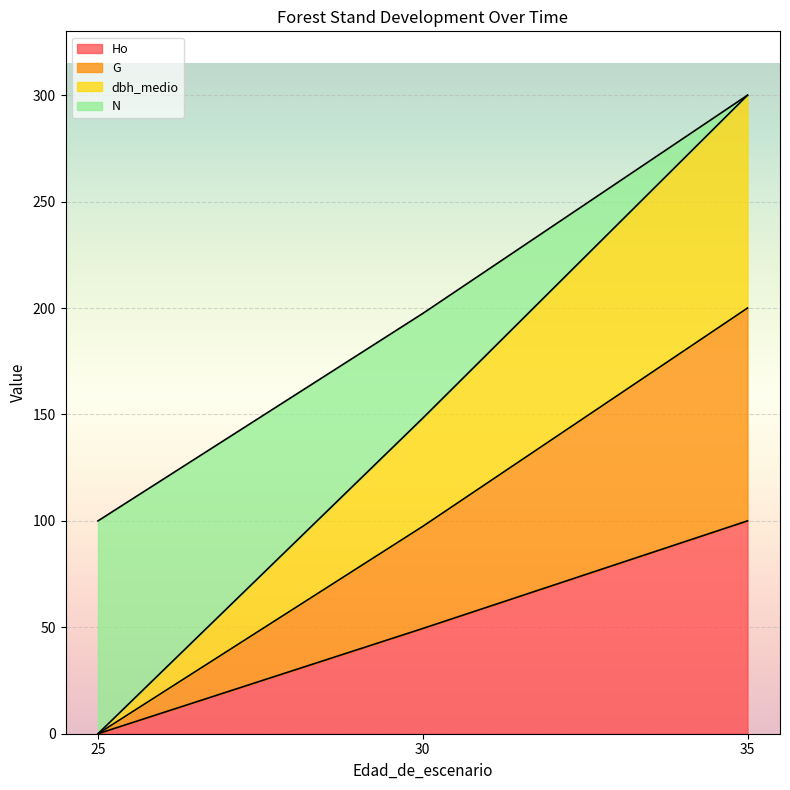

The N series shows 100.0 at 25. True or false?

True